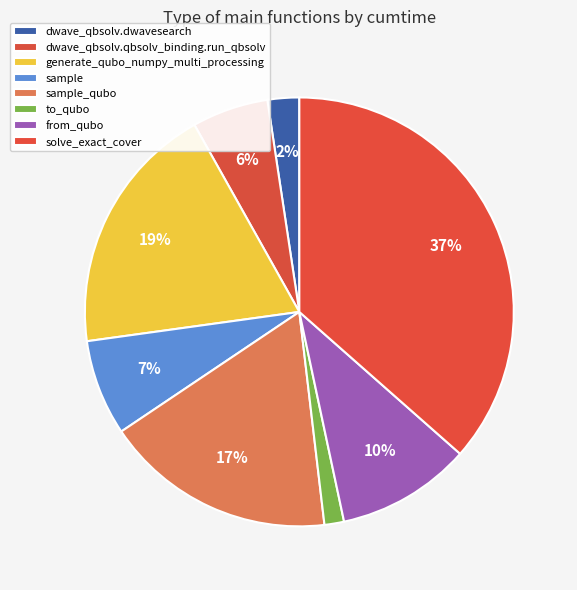

What portion of the pie excludes generate_qubo_numpy_multi_processing?

81.0%